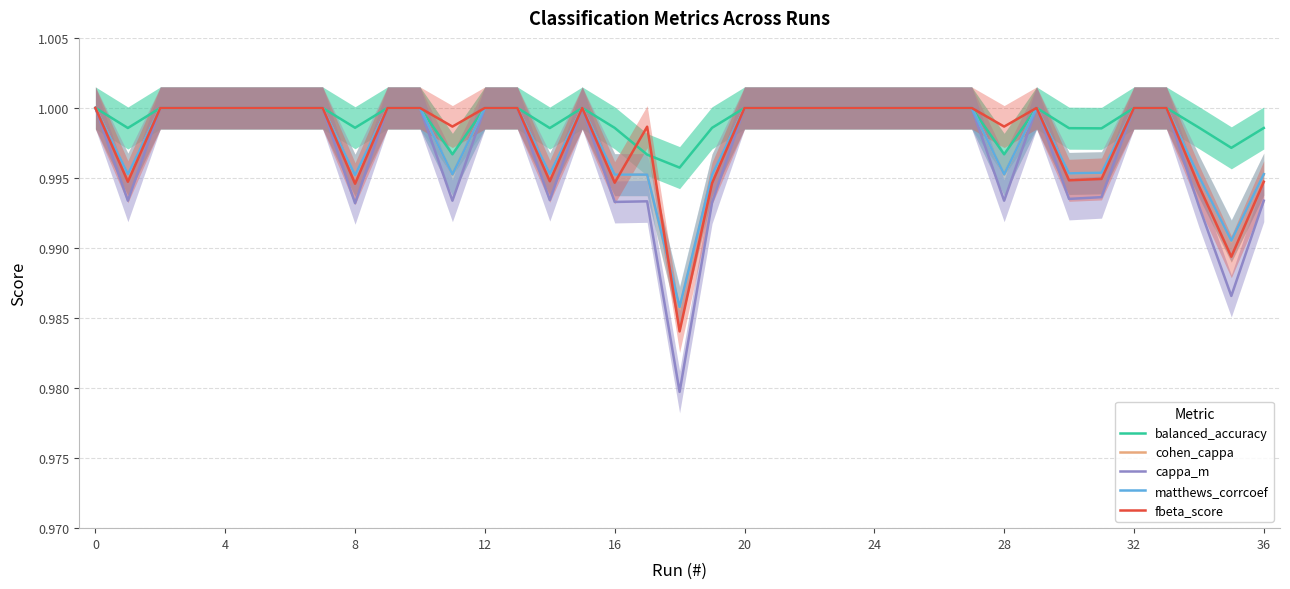

What is the total value across all series at 35?

5.0